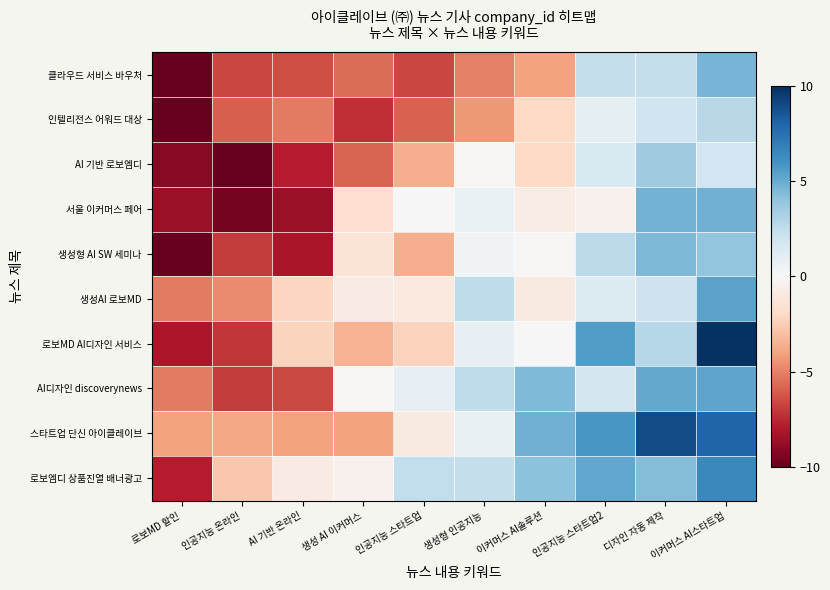

Rank the series by their maximum value, from lowest to highest.

인텔리전스 어워드 대상, AI 기반 로보엠디, 생성형 AI SW 세미나, 클라우드 서비스 바우처, 서울 이커머스 페어, AI디자인 discoverynews, 생성AI 로보MD, 로보엠디 상품진열 배너광고, 스타트업 단신 아이클레이브, 로보MD AI디자인 서비스